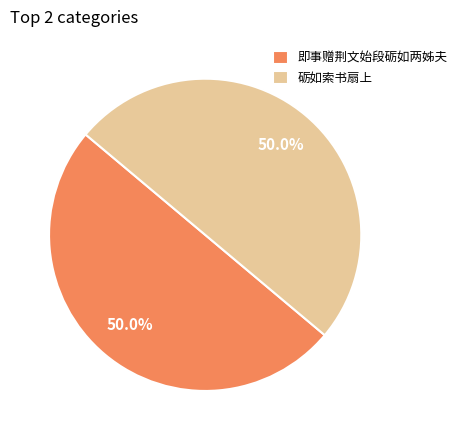

Approximately how many times larger is the value at 砺如索书扇上 compared to 即事赠荆文始段砺如两姊夫?

1.0